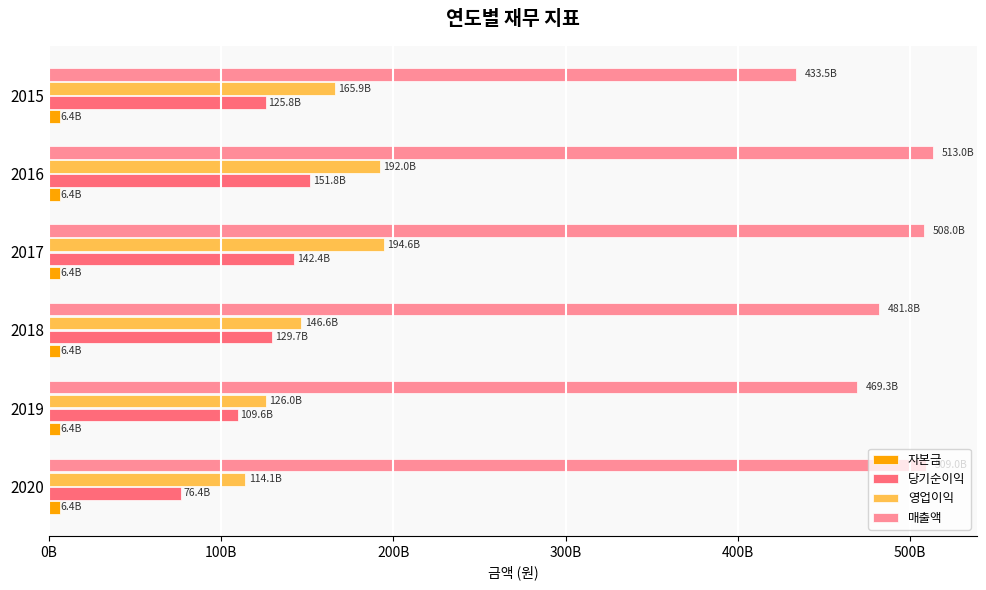

What are all the series names shown in the legend?

자본금, 당기순이익, 영업이익, 매출액